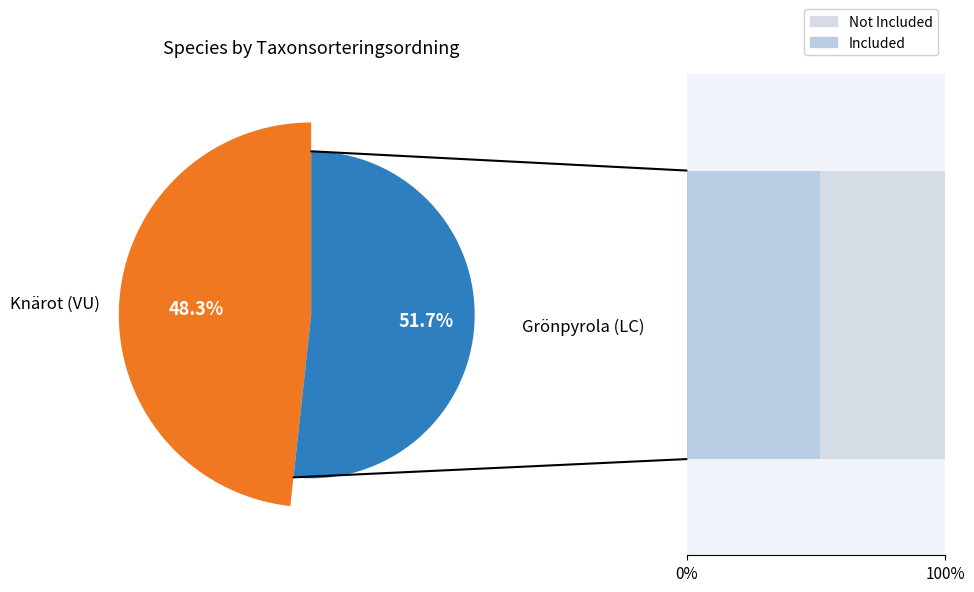

The Grönpyrola (LC) slice represents 65% of the pie. True or false?

False